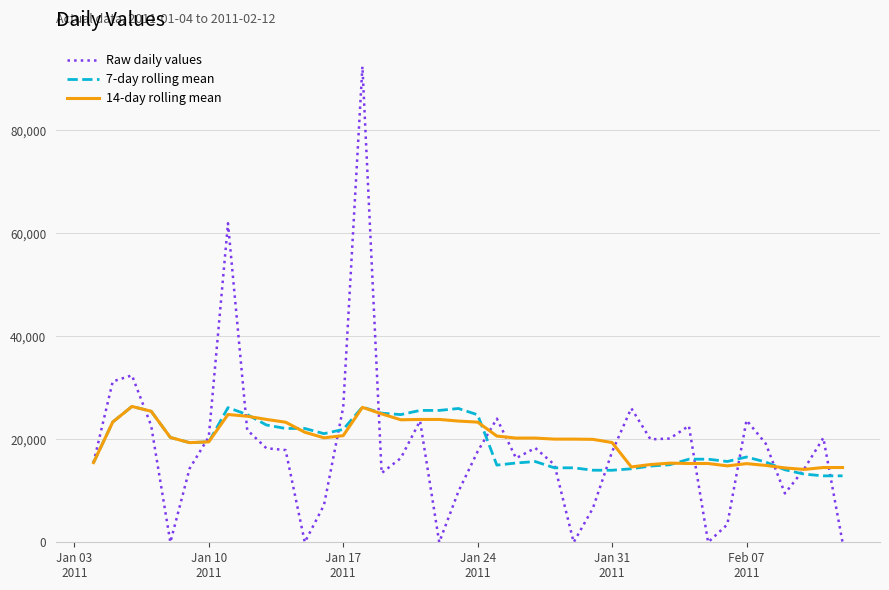

What is the sum of all 7-day rolling mean values?

769390.7